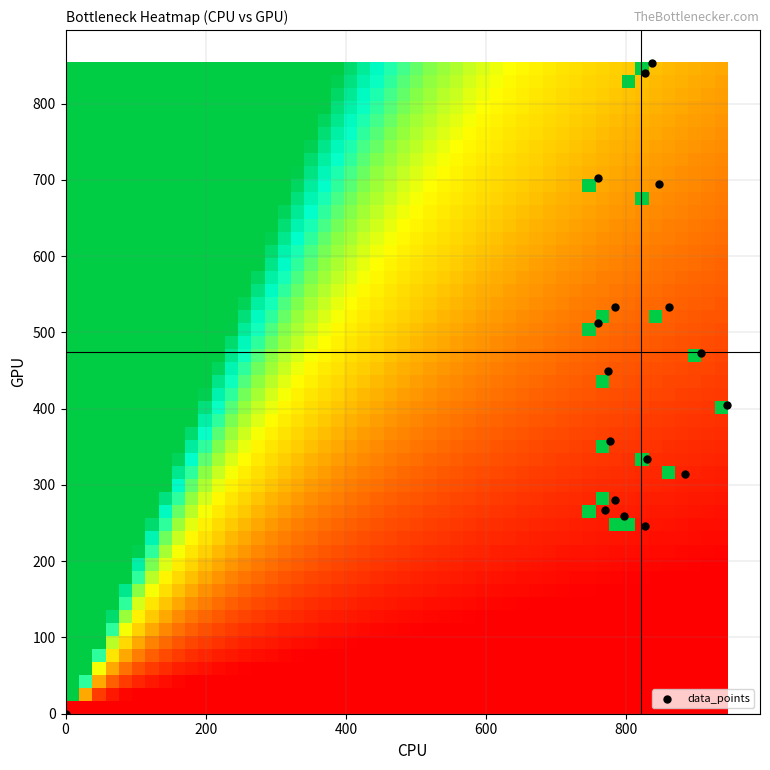

What is the range of Y values (max minus min)?

853.9